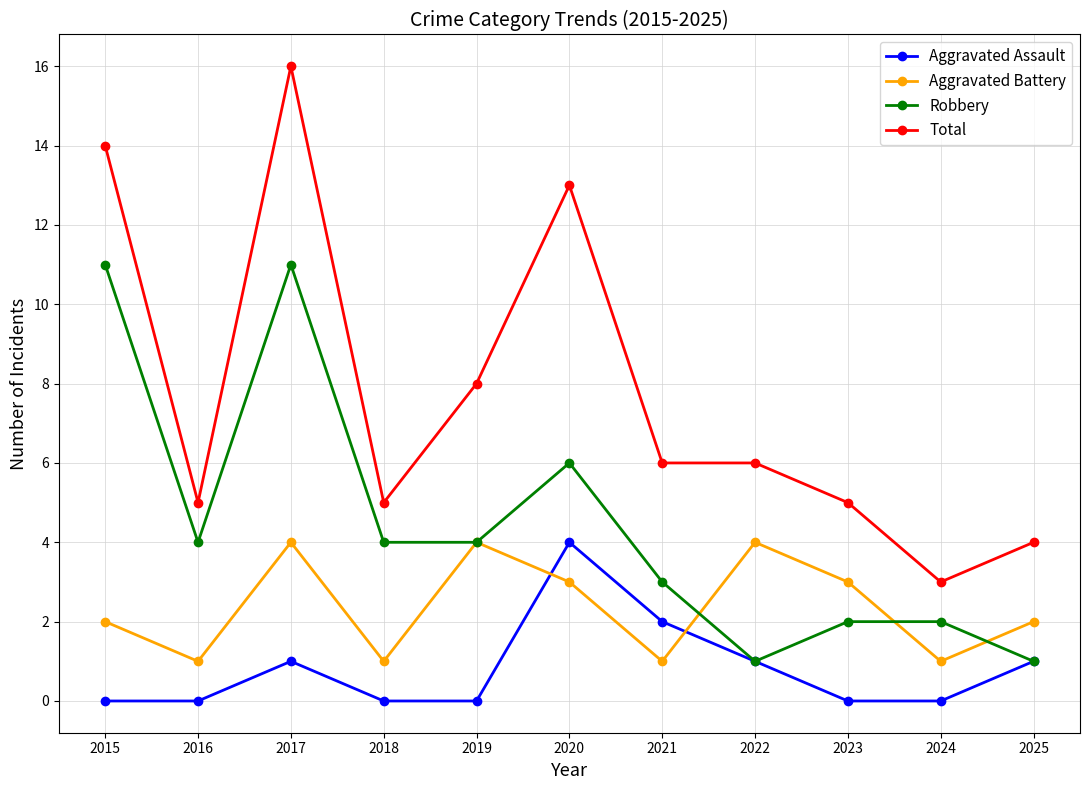

Between 2021 and 2022, which series saw the biggest shift?

Aggravated Battery